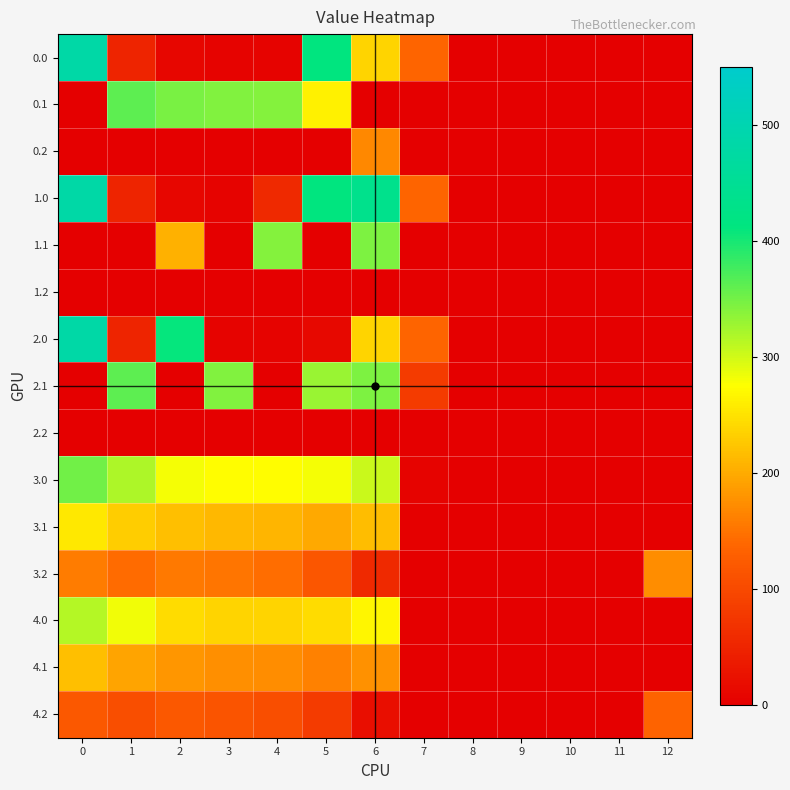

How many distinct data groups are displayed?

15